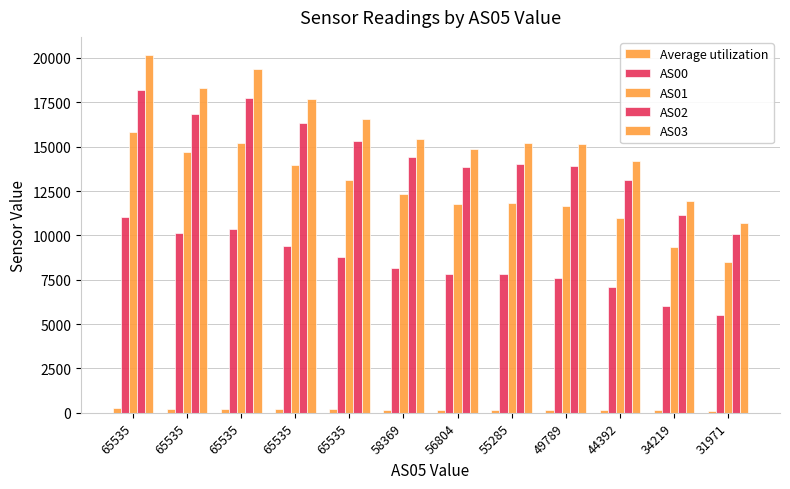

Which series changed the most between 49789 and 44392?

AS03